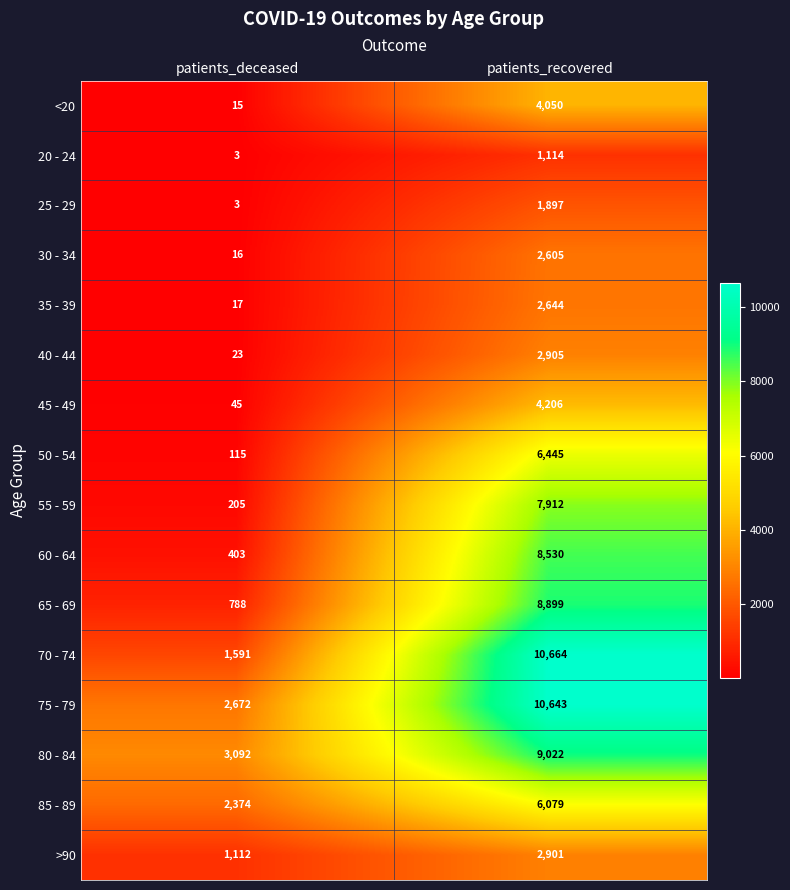

What is the sum of all 40 - 44 values?

2928